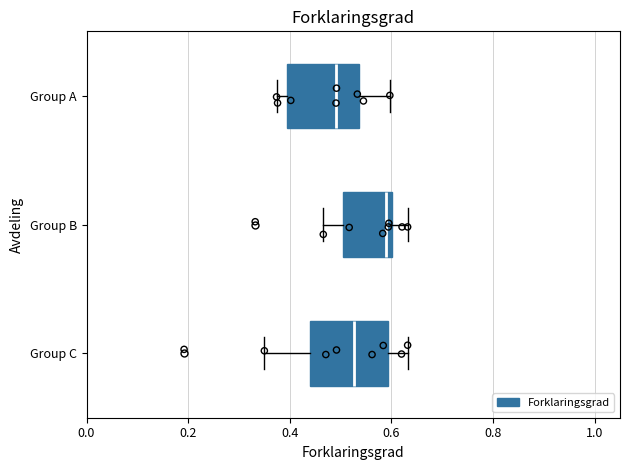

Reading bottom to top, transcribe this box plot: for each box, give where its median line is, the range the box spans, and where its two whiskers end, as read against the x-axis. The values are not printed on the chart, so give them approximately, as read against the axis.

Group C: median 0.52, box 0.44 to 0.60, whiskers 0.36 to 0.64
Group B: median 0.58, box 0.50 to 0.60, whiskers 0.46 to 0.64
Group A: median 0.50, box 0.40 to 0.54, whiskers 0.38 to 0.60